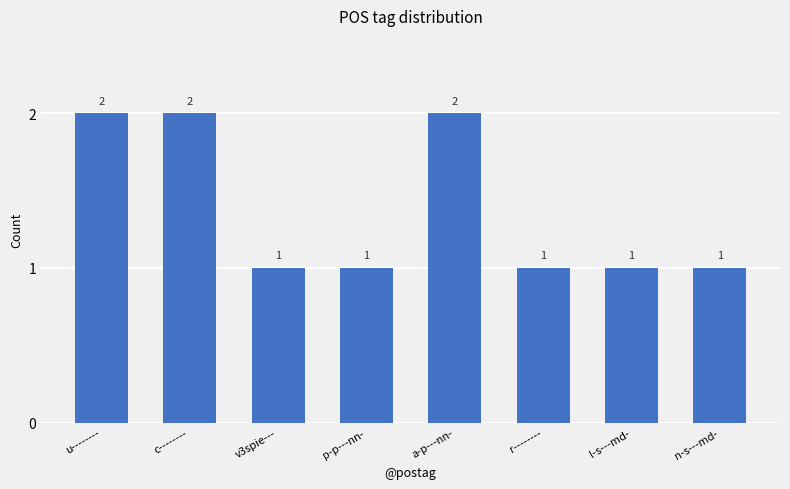

Approximately how many times larger is the value at u-------- compared to l-s---md-?

2.0